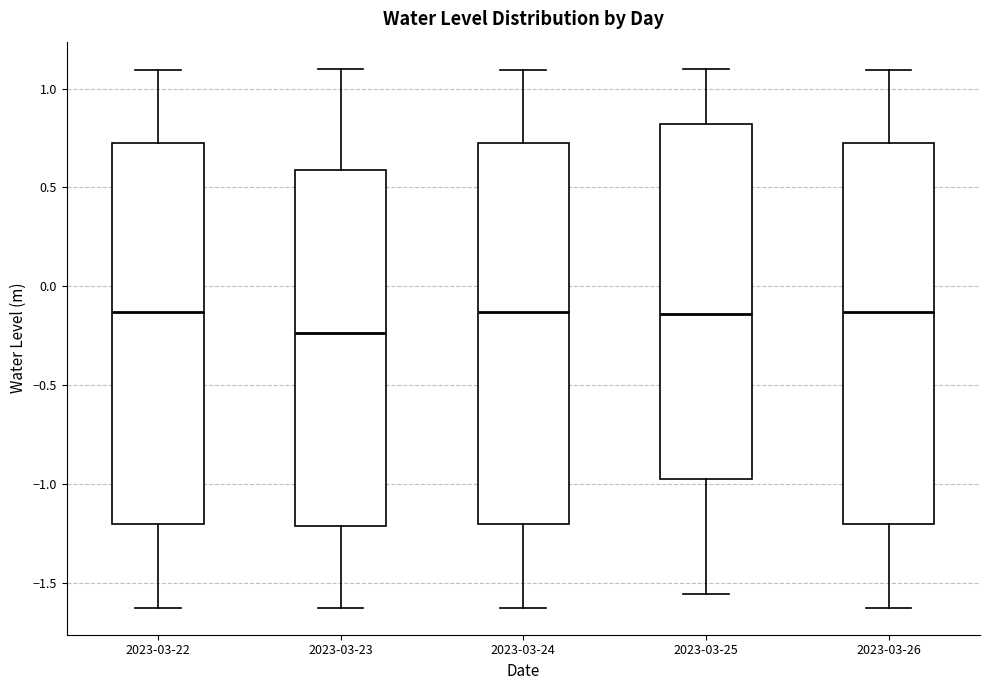

Reading left to right, read every box against the y-axis: the position of its median line, the range the box covers, and the ends of its whiskers. The values are not printed on the chart, so give them approximately, as read against the axis.

2023-03-22: median -0.15, box -1.20 to 0.70, whiskers -1.65 to 1.10
2023-03-23: median -0.25, box -1.20 to 0.60, whiskers -1.65 to 1.10
2023-03-24: median -0.15, box -1.20 to 0.70, whiskers -1.65 to 1.10
2023-03-25: median -0.15, box -0.95 to 0.80, whiskers -1.55 to 1.10
2023-03-26: median -0.15, box -1.20 to 0.70, whiskers -1.65 to 1.10